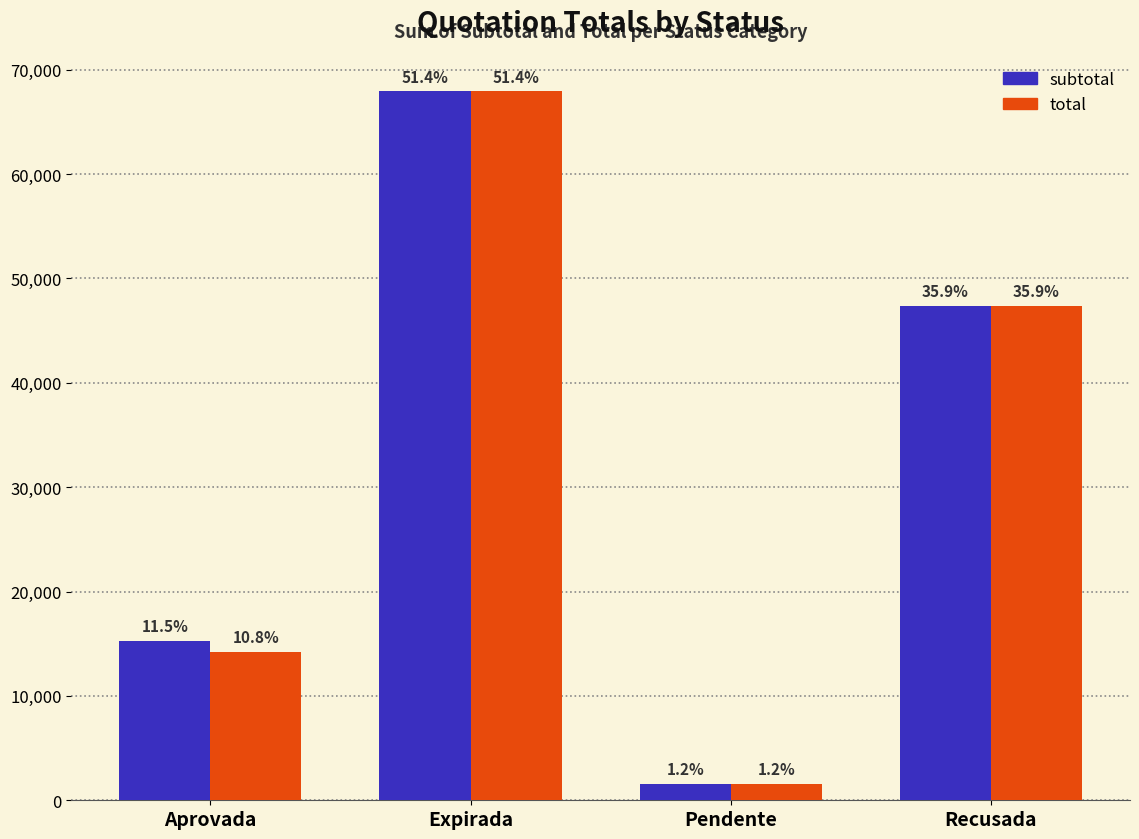

Are the bars grouped side by side (vs. stacked)?

Yes